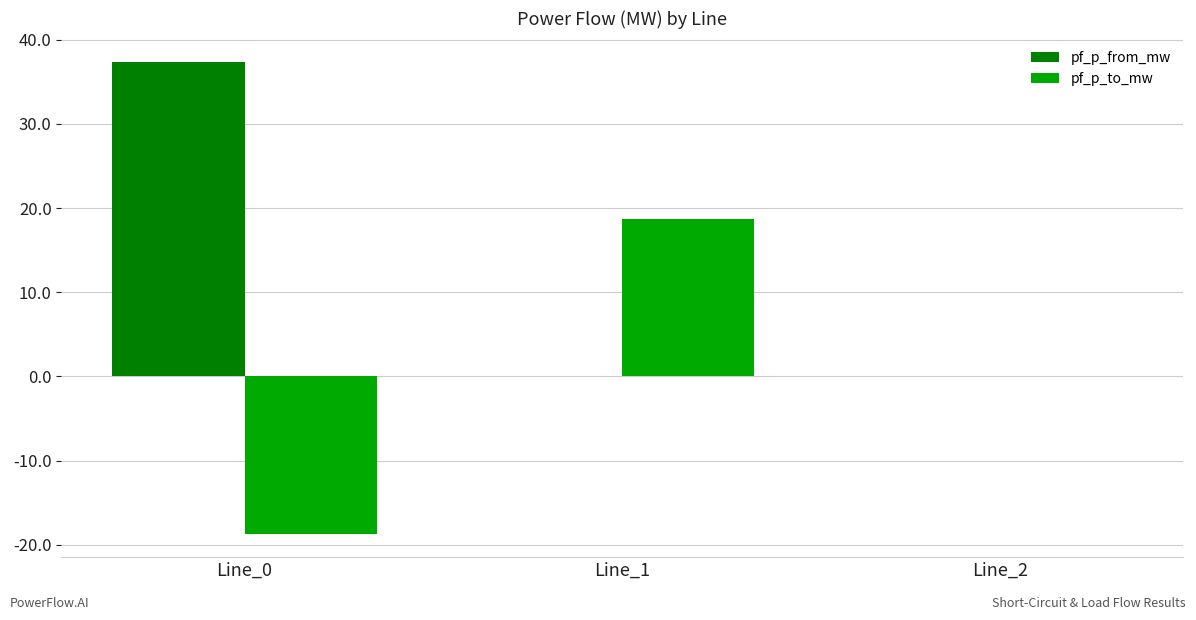

What are all the series names shown in the legend?

pf_p_from_mw, pf_p_to_mw